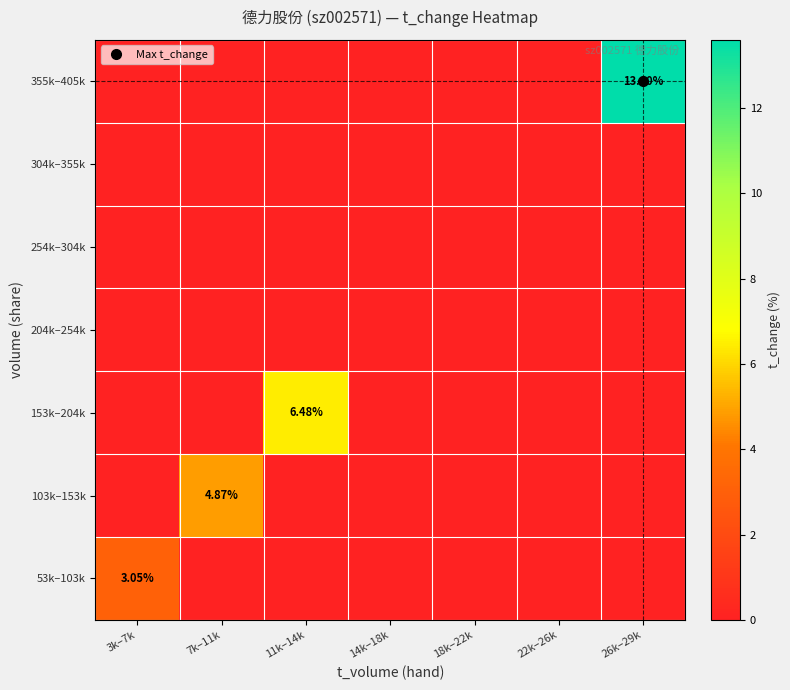

The 204k–254k series shows 0.0 at 26k–29k. True or false?

True